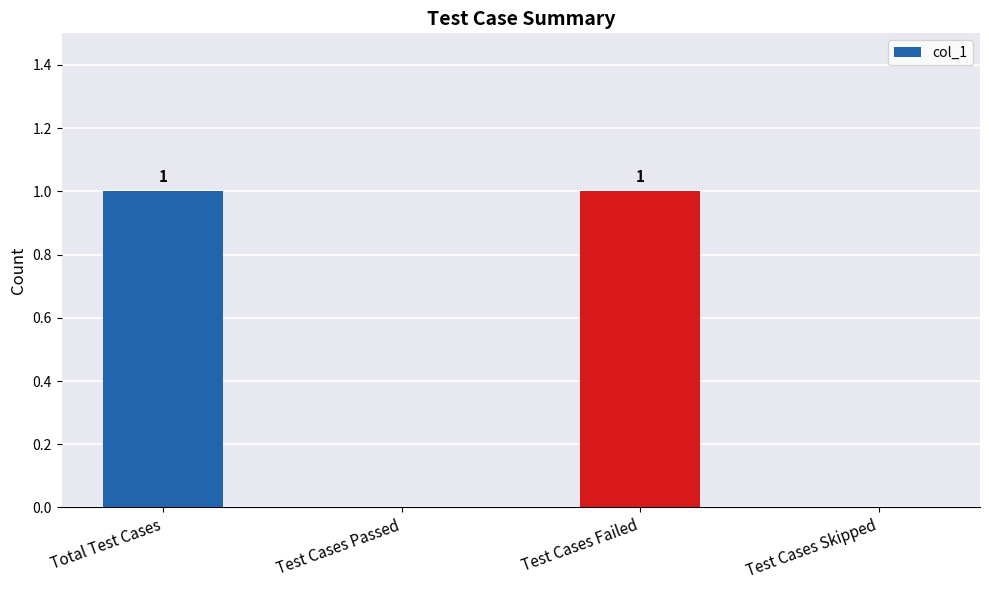

How many values are between 0 and 1?

4